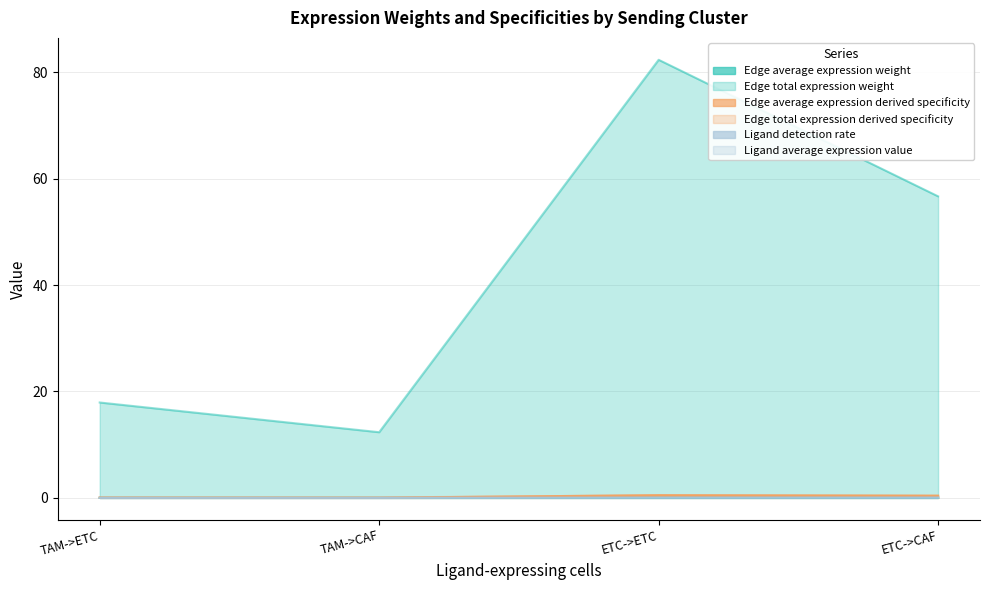

Does the chart have visible grid lines?

Yes